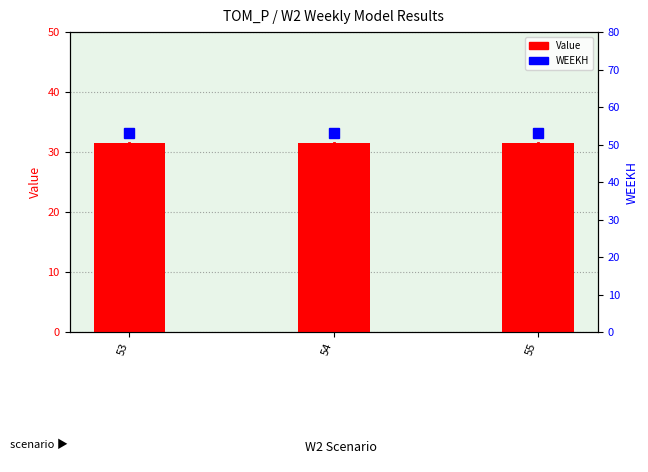

What is the value of the Value bar at the 2nd from the left?

31.5